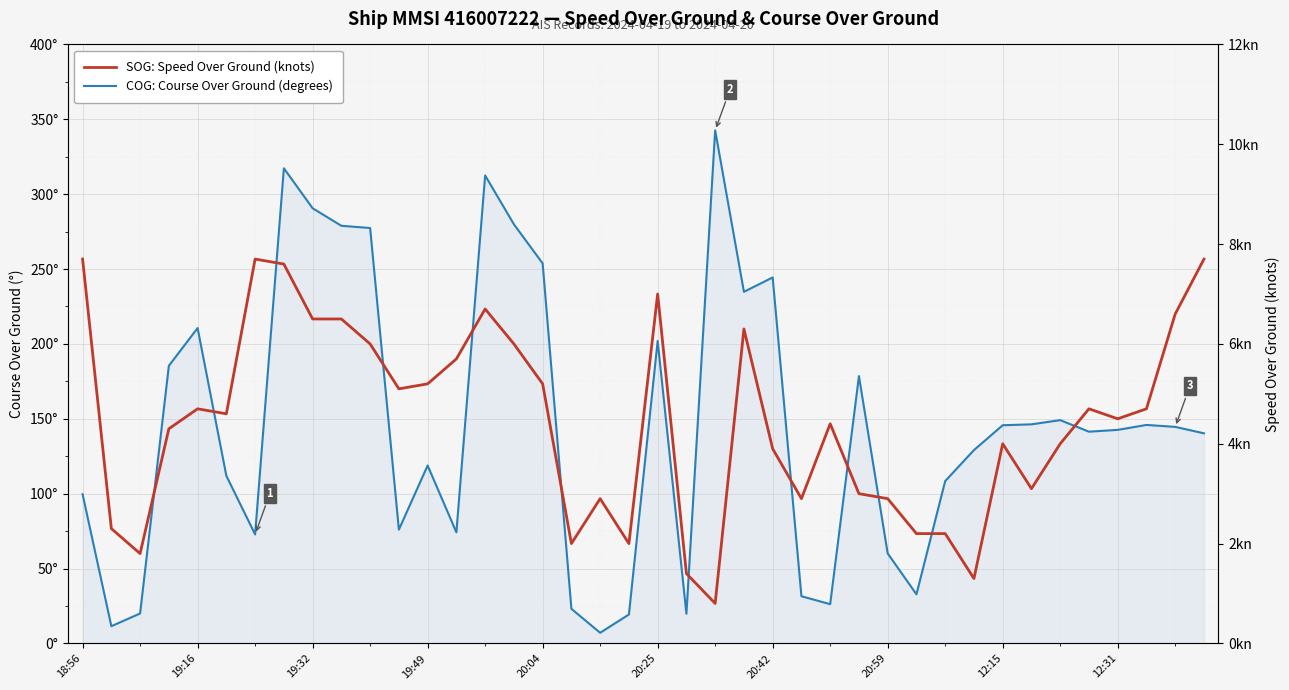

What is the minimum value for COG: Course Over Ground (degrees)?

7.1